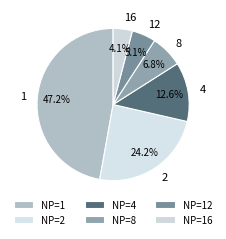

What is the ratio of the value at 12 to the value at 4?

0.4